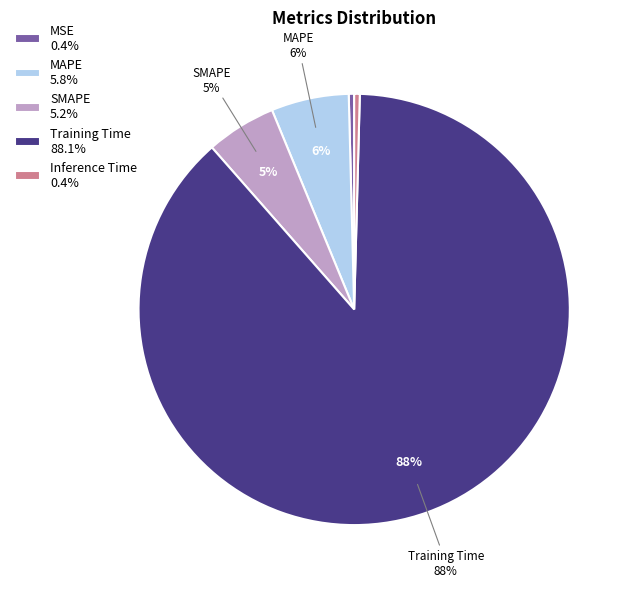

To the nearest percent, what is the average slice percentage?

20%